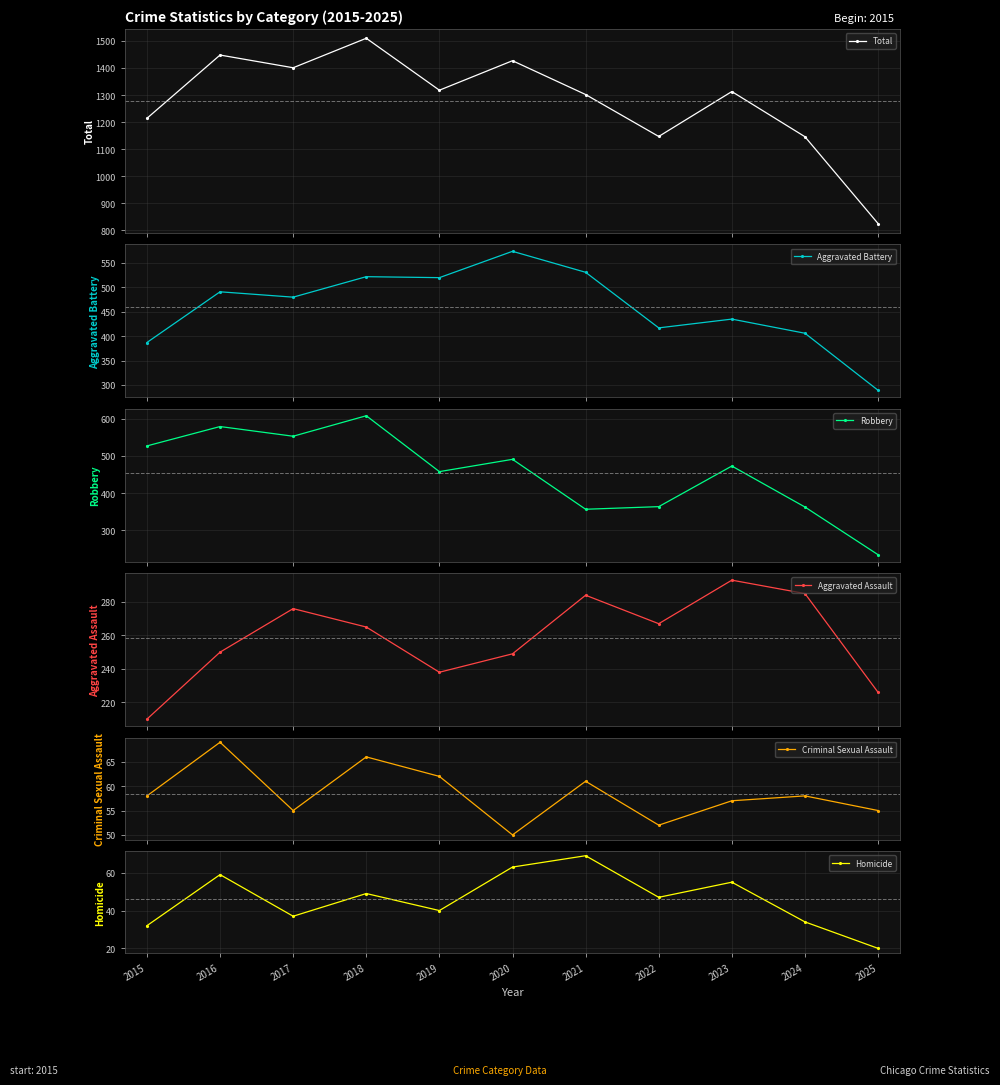

How many data points in Criminal Sexual Assault are less than 58?

5